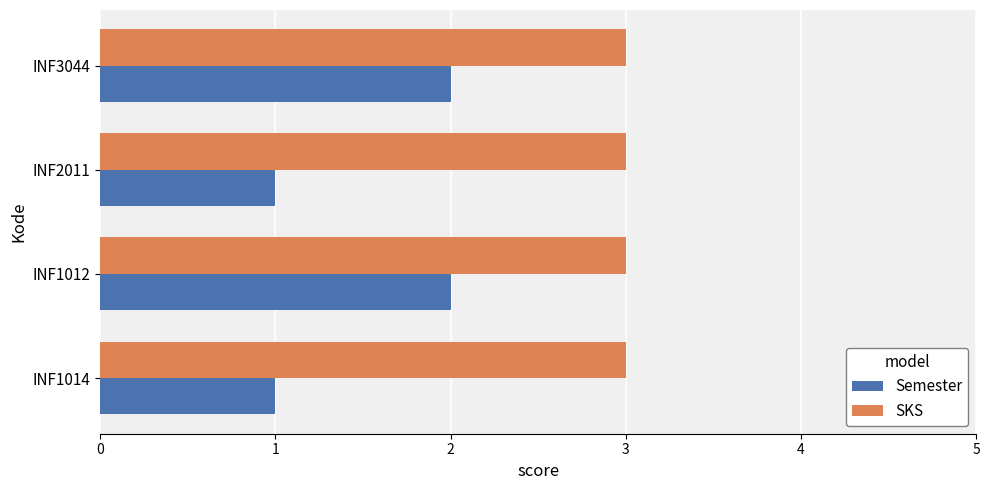

Which series changed the most between INF2011 and INF3044?

Semester